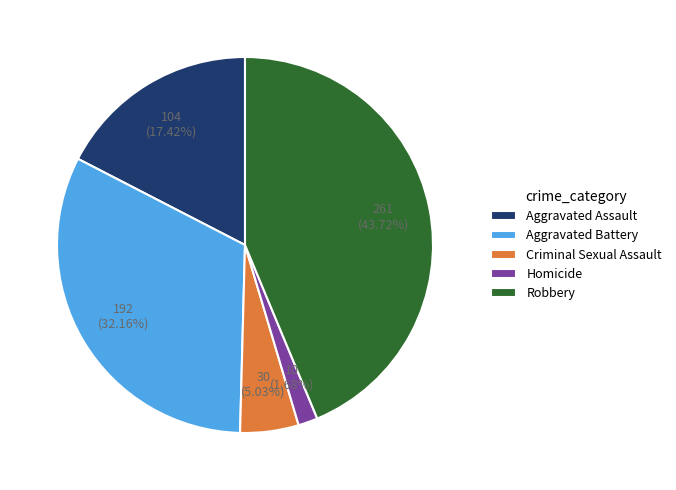

To the nearest percent, what is the difference between the Aggravated Assault and Criminal Sexual Assault slice percentages?

12%